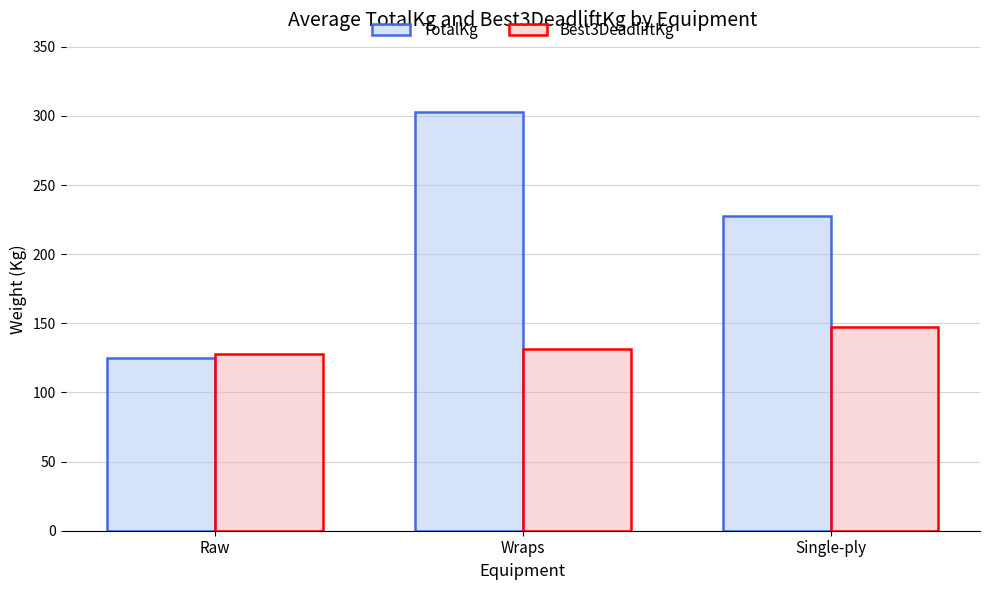

Is the value of Best3DeadliftKg at Single-ply greater than the value of TotalKg at Single-ply?

No